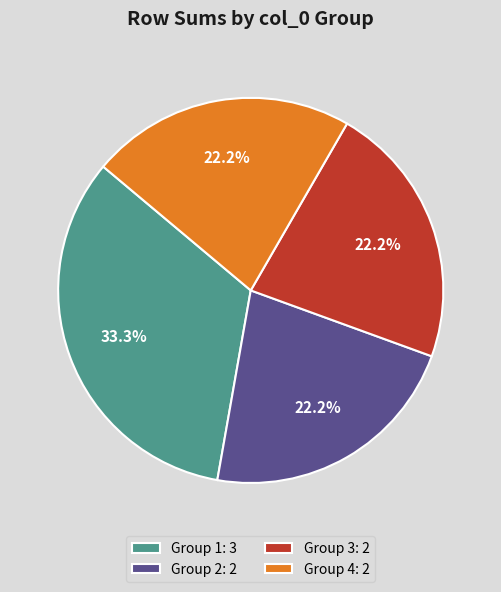

Which slice is the largest?

Group 1: 3